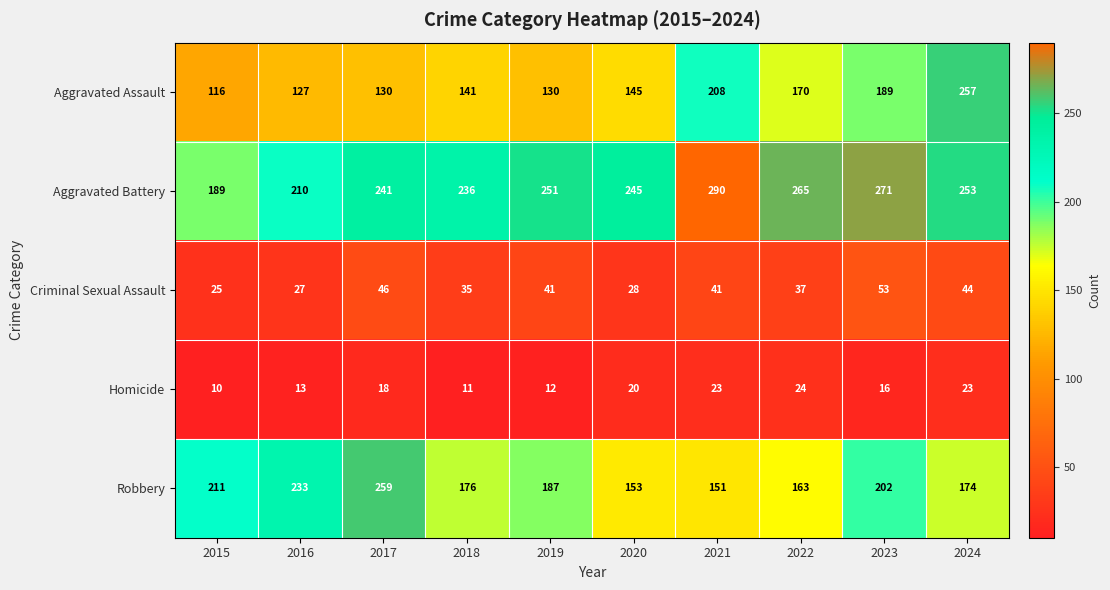

What is the difference between the second highest and minimum values in the Criminal Sexual Assault series?

21